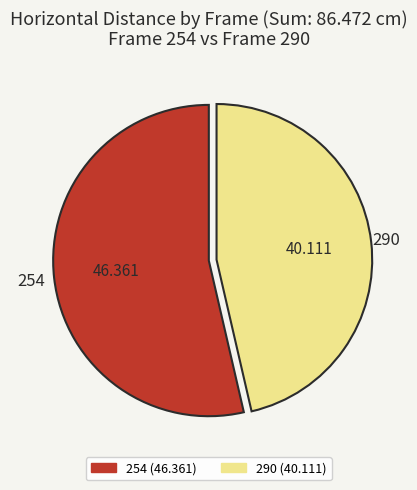

Combined, do 290 and 254 account for over 50%?

Yes